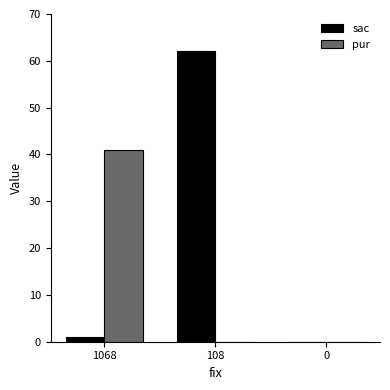

Is the value of sac at 108 greater than the value of pur at 108?

Yes